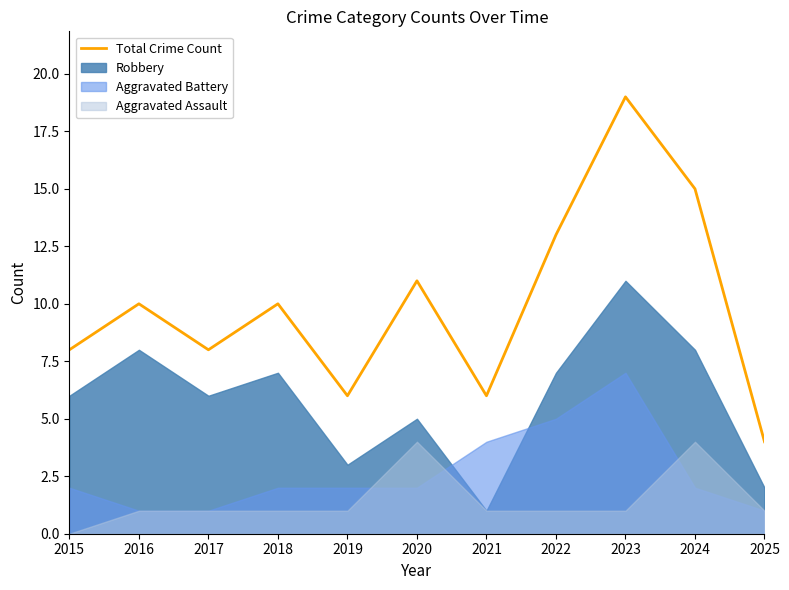

Read the value at 2019, to the nearest 5.

5